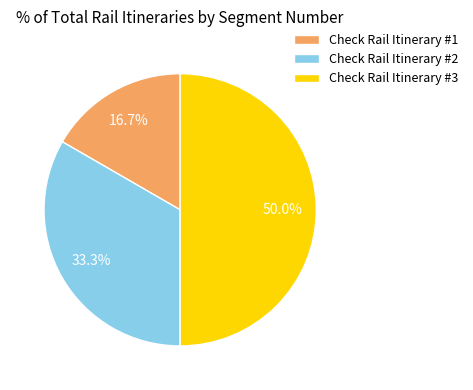

Rank the categories by value from highest to lowest.

Check Rail Itinerary #3, Check Rail Itinerary #2, Check Rail Itinerary #1